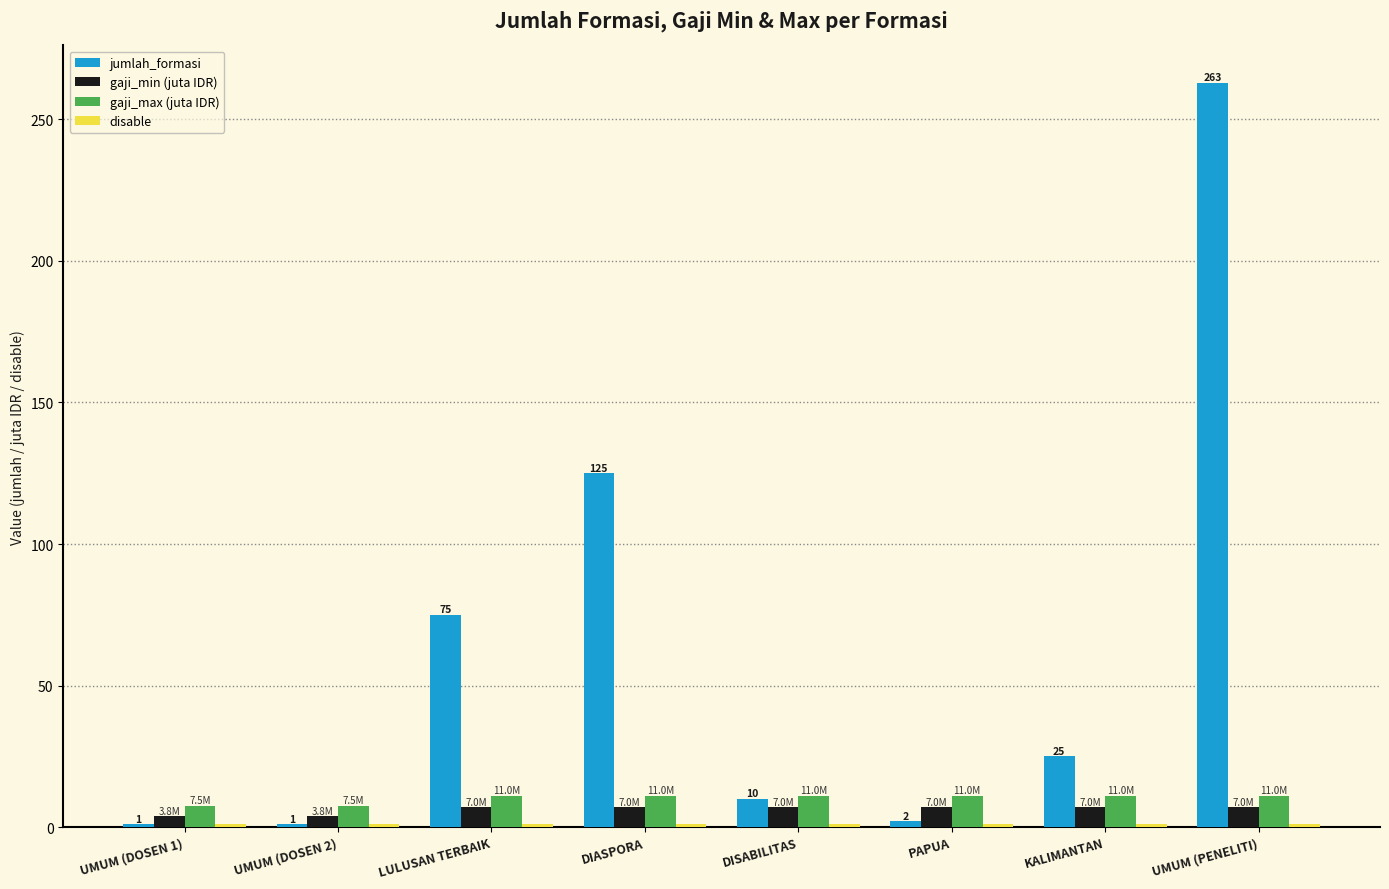

What is the difference between the second highest and second lowest values in the gaji_min (juta IDR) series?

3.2